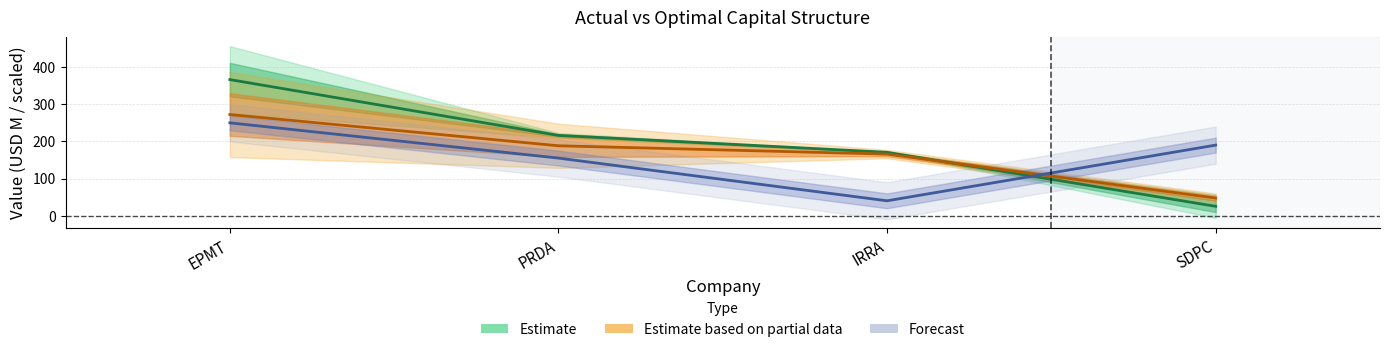

How many lines are shown in the chart?

3